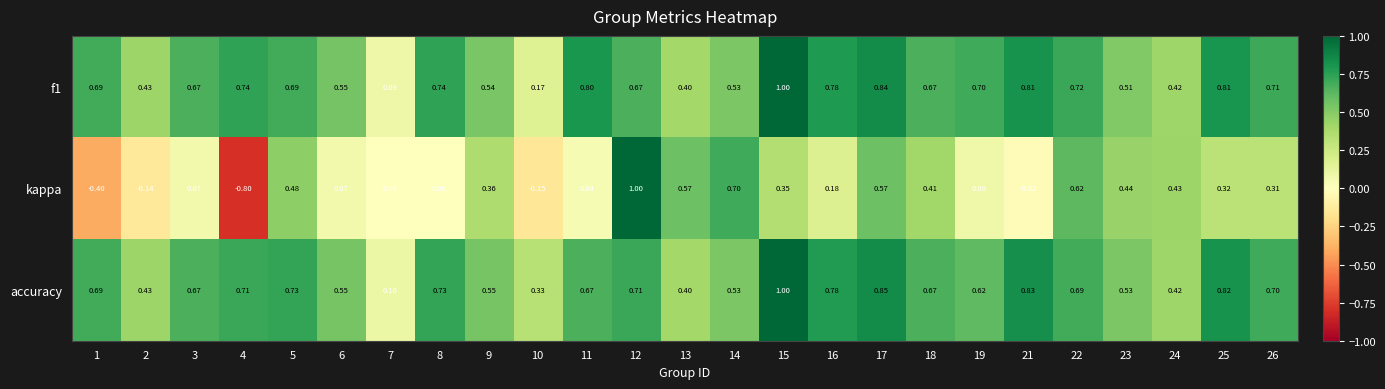

Is the value of f1 at 7 greater than the value of kappa at 21?

Yes